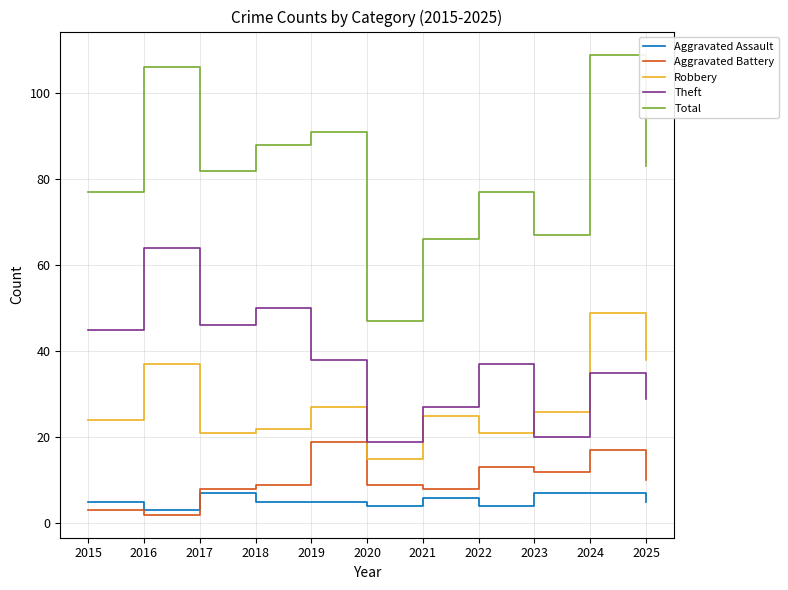

How many lines are shown in the chart?

5